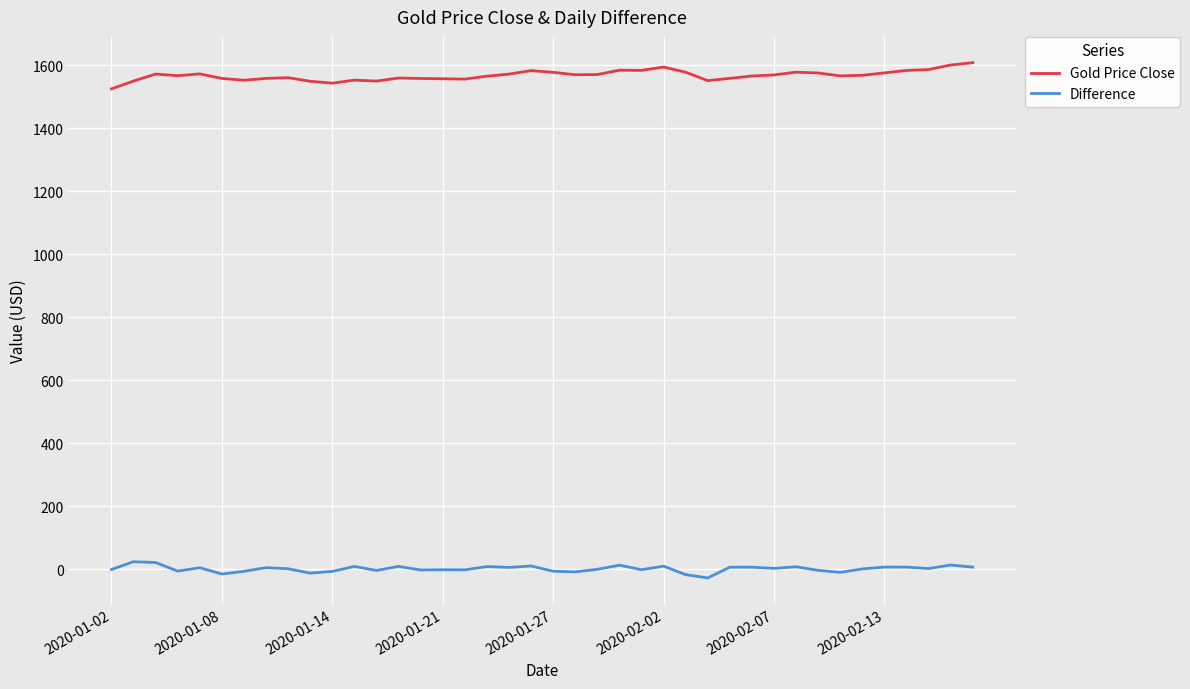

List the series in order of their peak value, highest first.

Gold Price Close, Difference